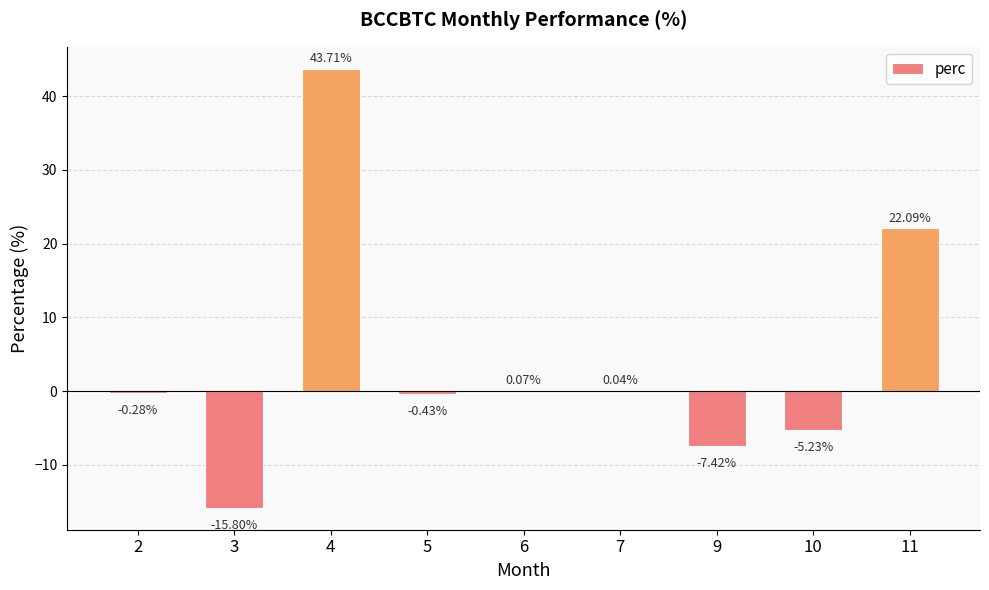

What is the sum of the values at 11 and 4?

65.8